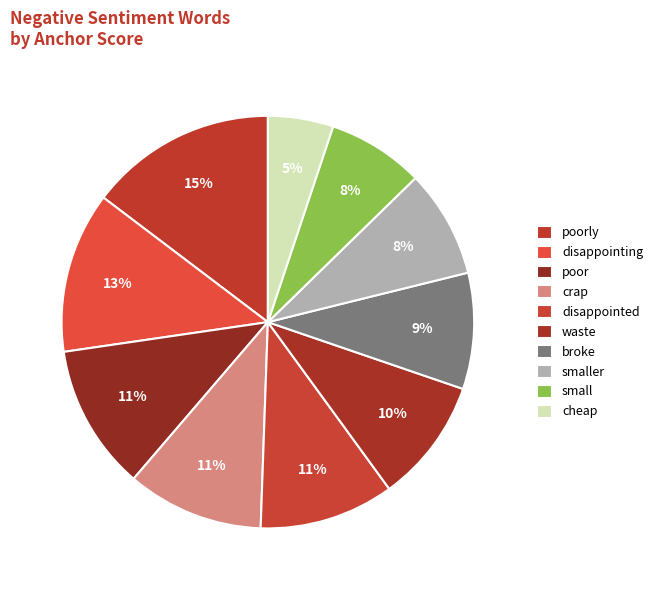

Which slice is the largest?

poorly